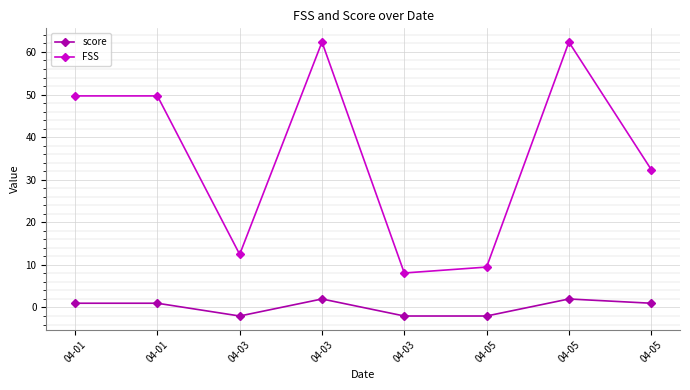

Rank the series by their maximum value, from highest to lowest.

FSS, score